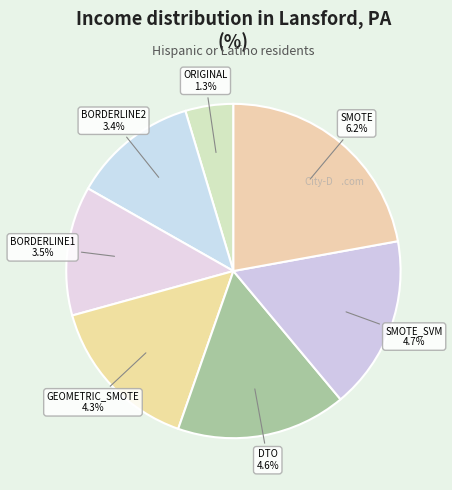

True or false: SMOTE_SVM accounts for 30% of the total.

False